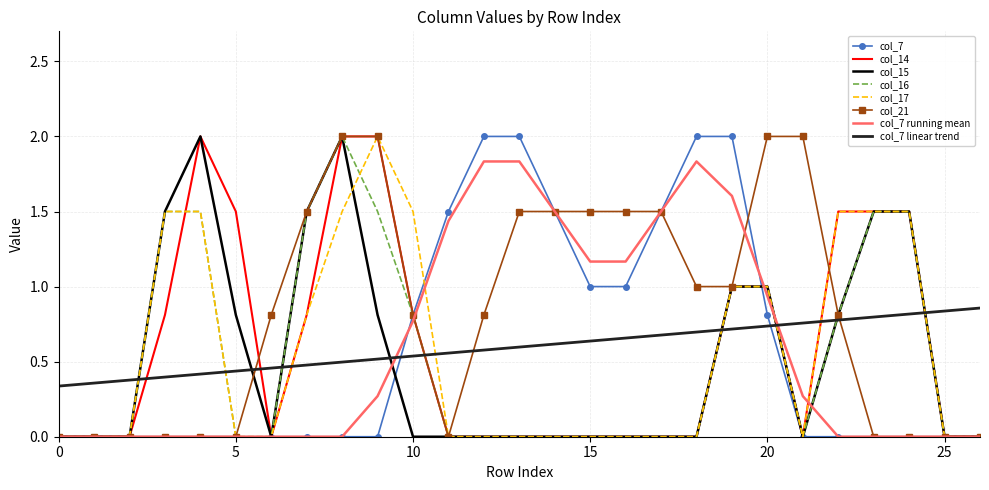

Which series has the largest total across all categories?

col_21